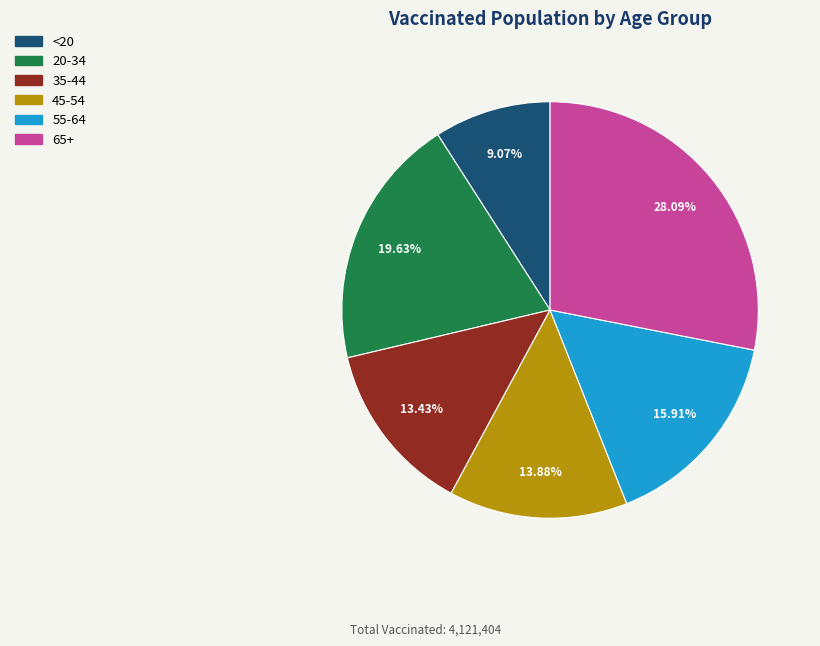

Which has a higher value, 20-34 or 45-54?

20-34